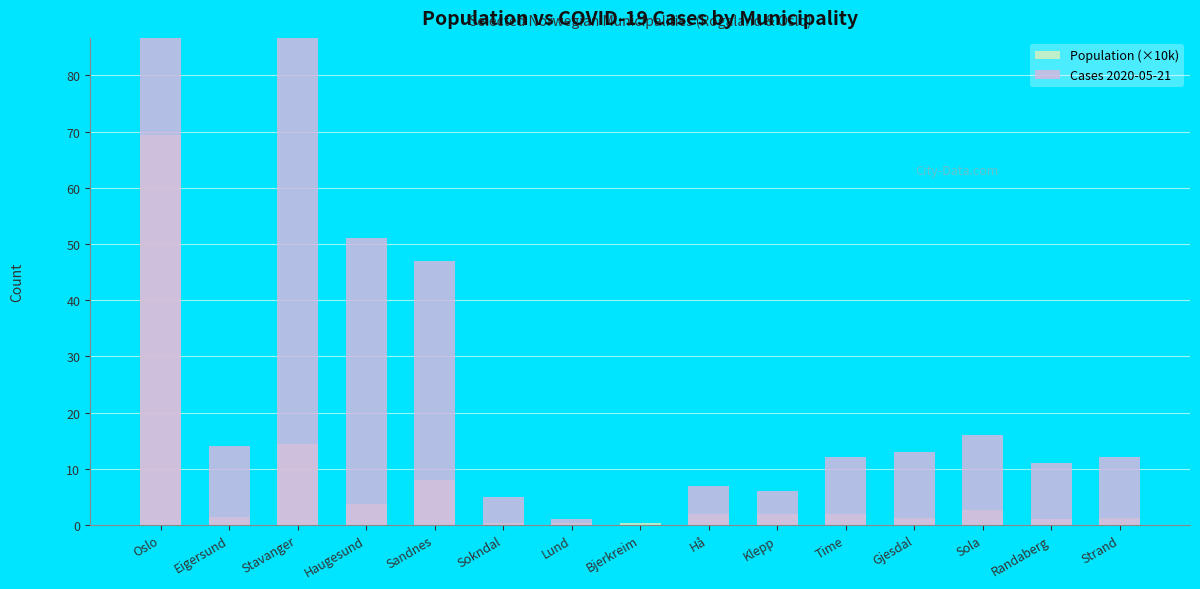

What is the label of the 8th bar from the left?

Bjerkreim